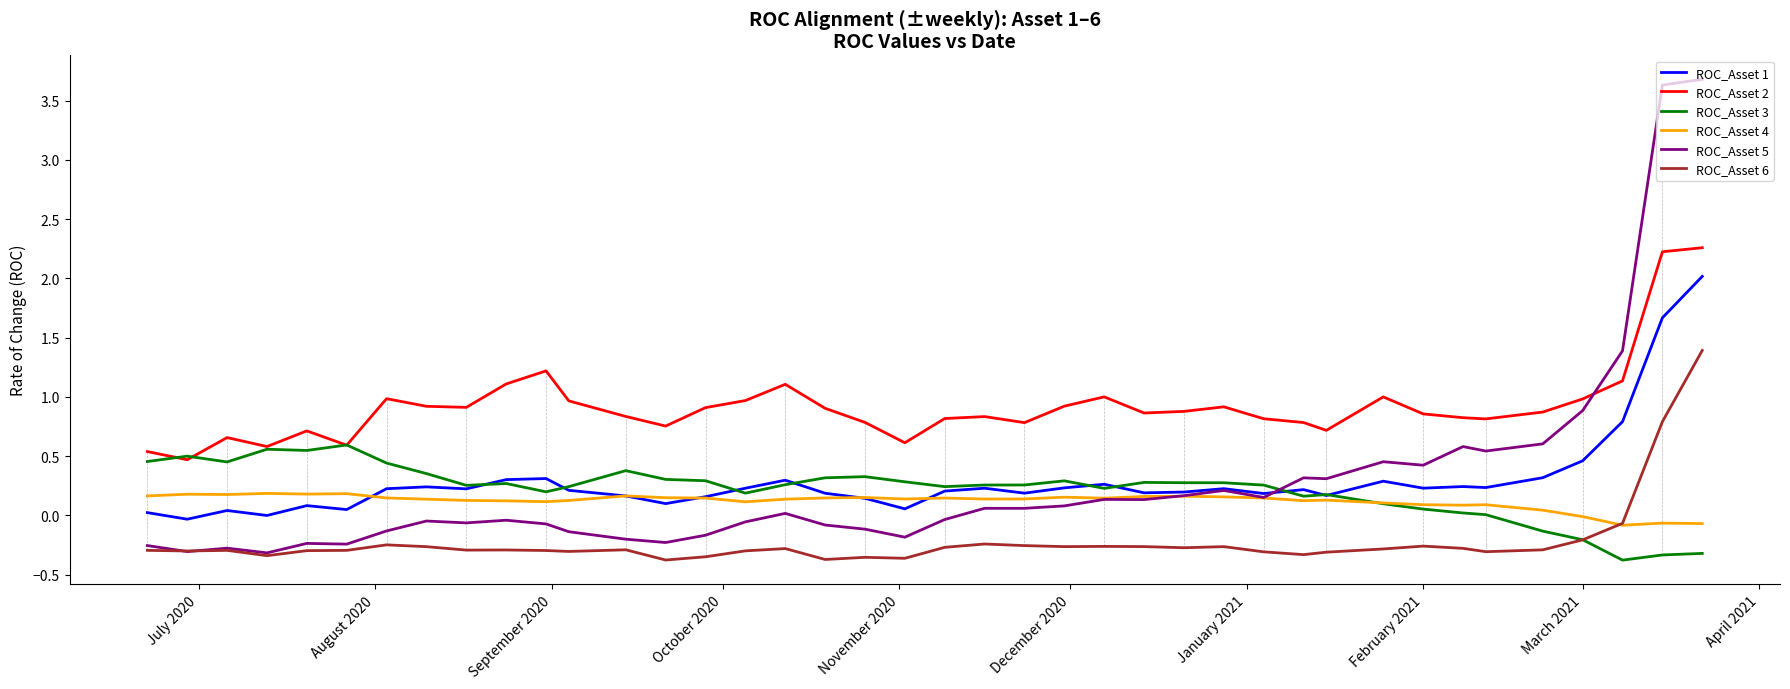

Rank the series by their maximum value, from lowest to highest.

ROC_Asset 4, ROC_Asset 3, ROC_Asset 6, ROC_Asset 1, ROC_Asset 2, ROC_Asset 5